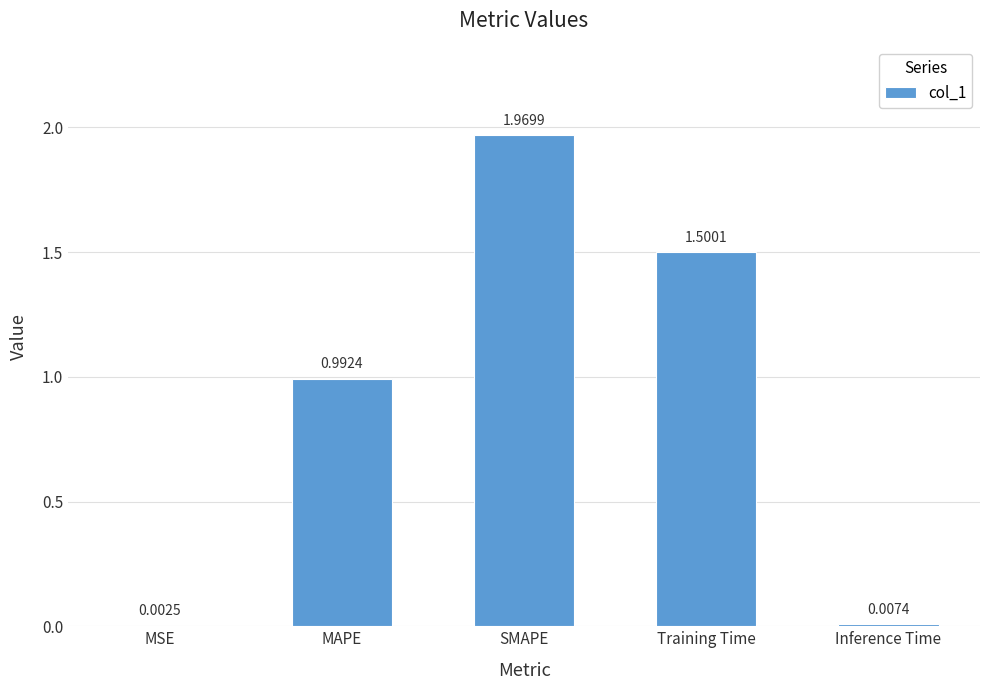

Which label corresponds to the largest value in the chart?

SMAPE